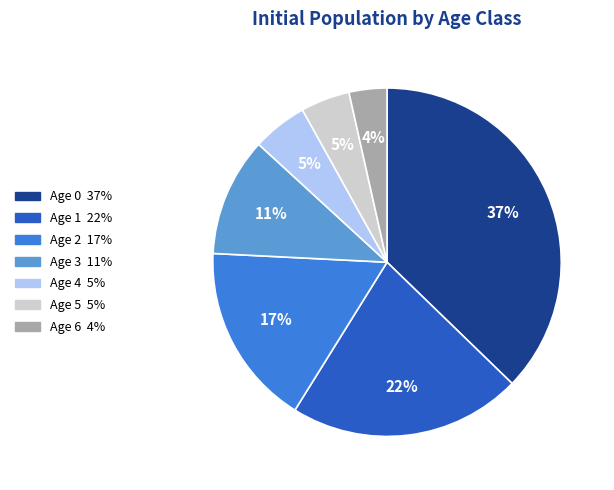

Does any single category account for the majority?

No